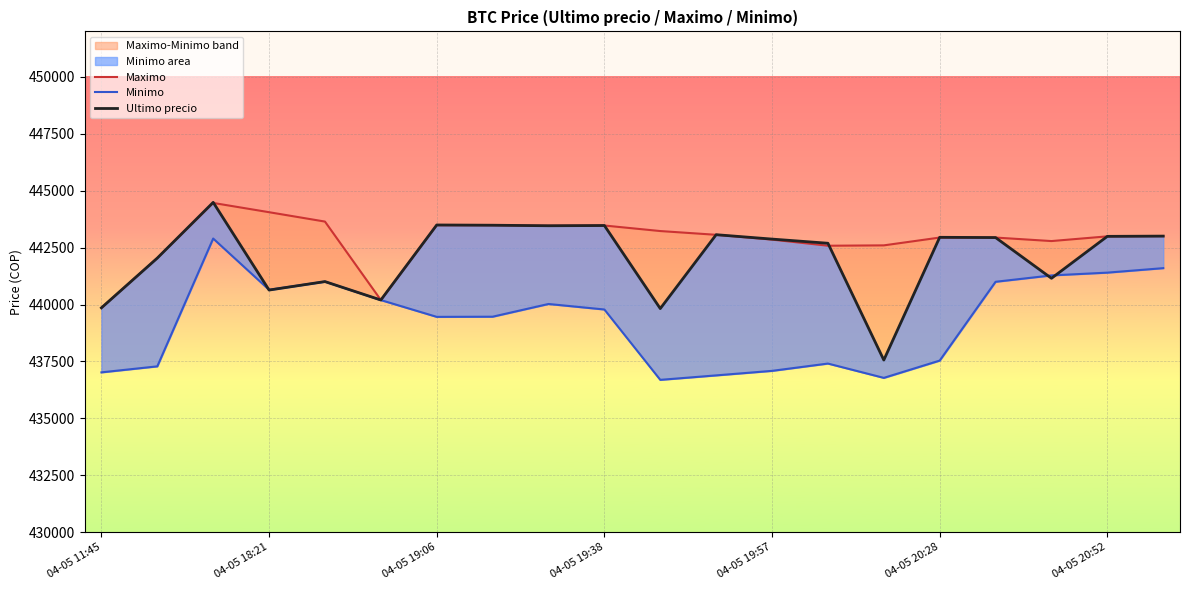

Reading right to left, list all the values displayed in this chart.

Maximo: 443007	442996	442789	442943	442943	442600	442584	442853	443064	443229	443472	443462	443485	443485	440200	443645	444057	444464	442042	439856
Minimo: 441599	441402	441280	441000	437538	436779	437408	437087	436888	436692	439783	440025	439466	439459	440196	441009	440648	442900	437285	437021
Ultimo precio: 443007	442996	441154	442943	442954	437562	442693	442876	443069	439823	443472	443462	443485	443496	440200	441009	440637	444489	442042	439856